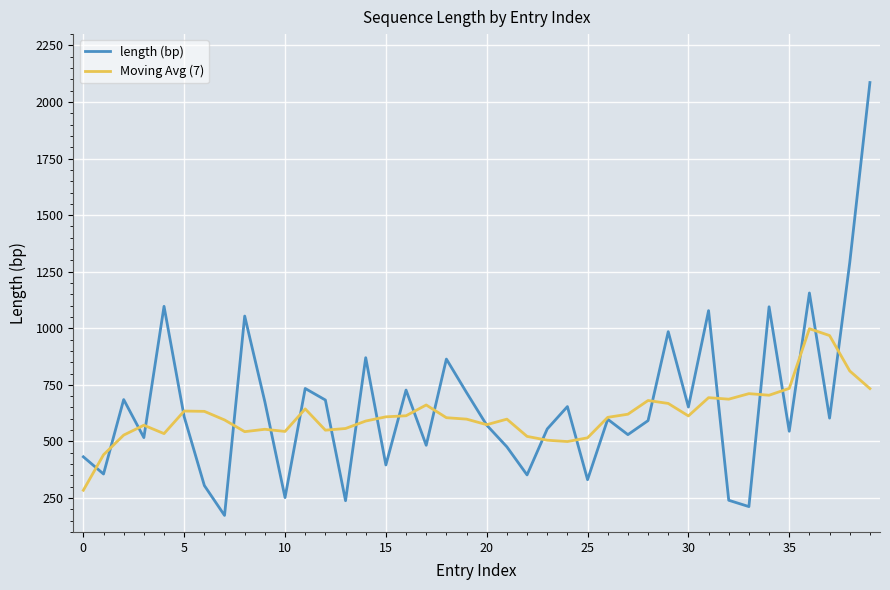

What is the minimum value shown in the chart?

173.0